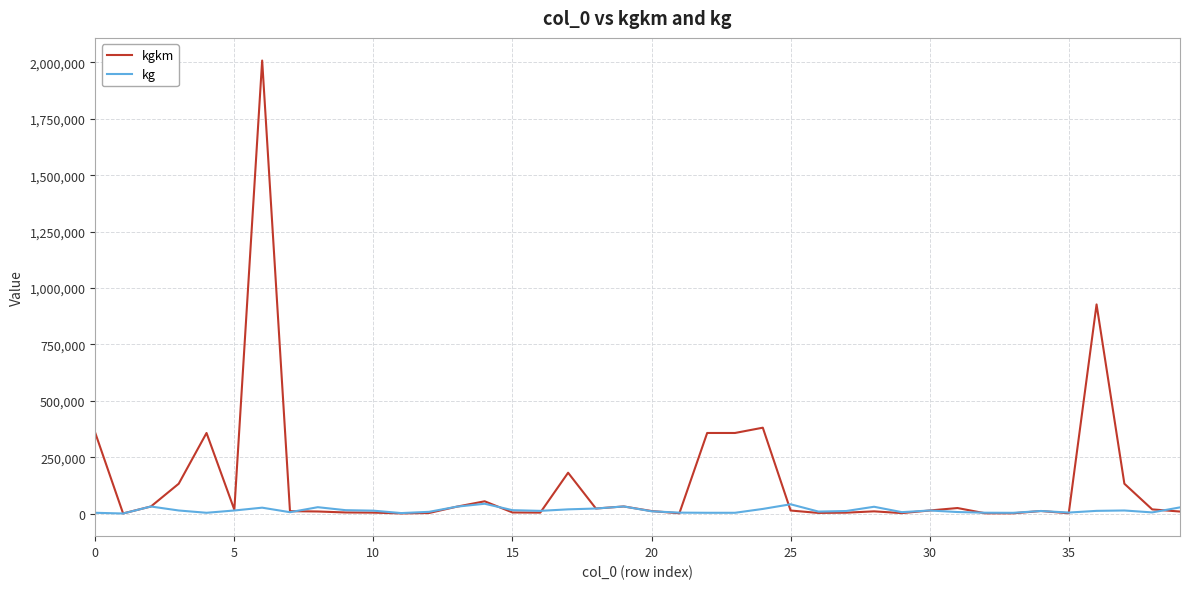

What is the maximum value for kgkm?

2008155.2